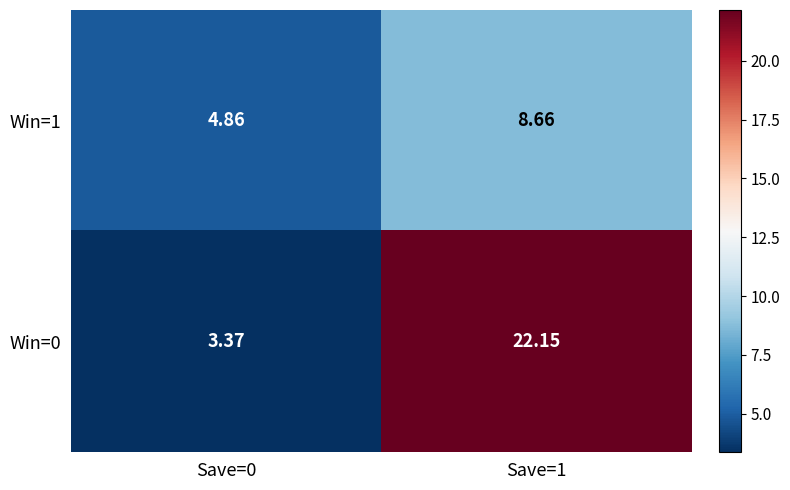

Between Save=1 and Save=0, which is larger?

Save=1